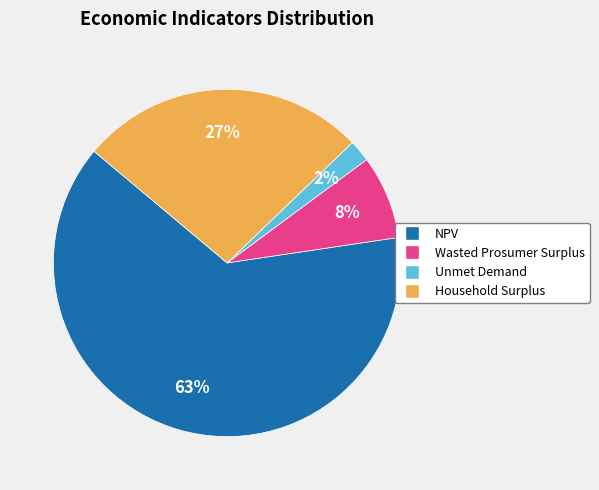

Which slice is the smallest?

Unmet Demand